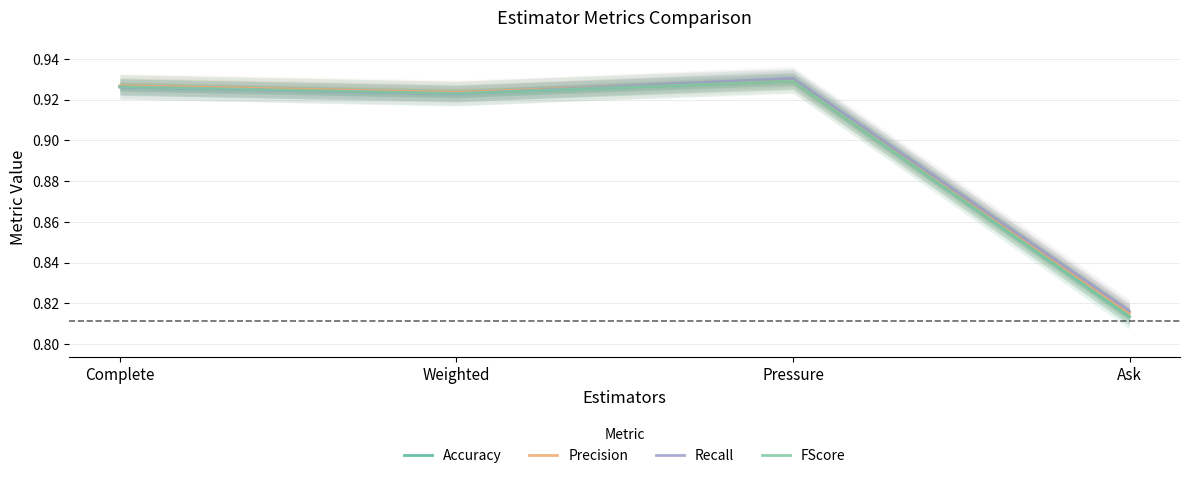

How many times do Accuracy and Recall cross each other?

1